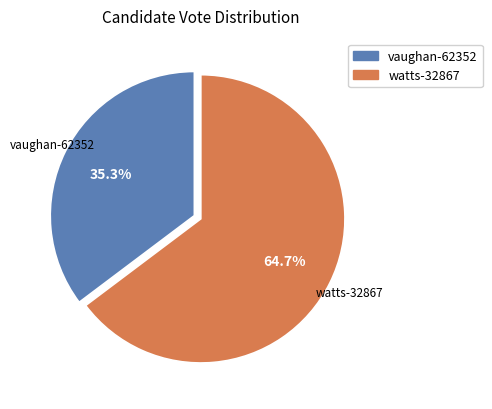

Is it true that vaughan-62352 is 49% of the pie?

False